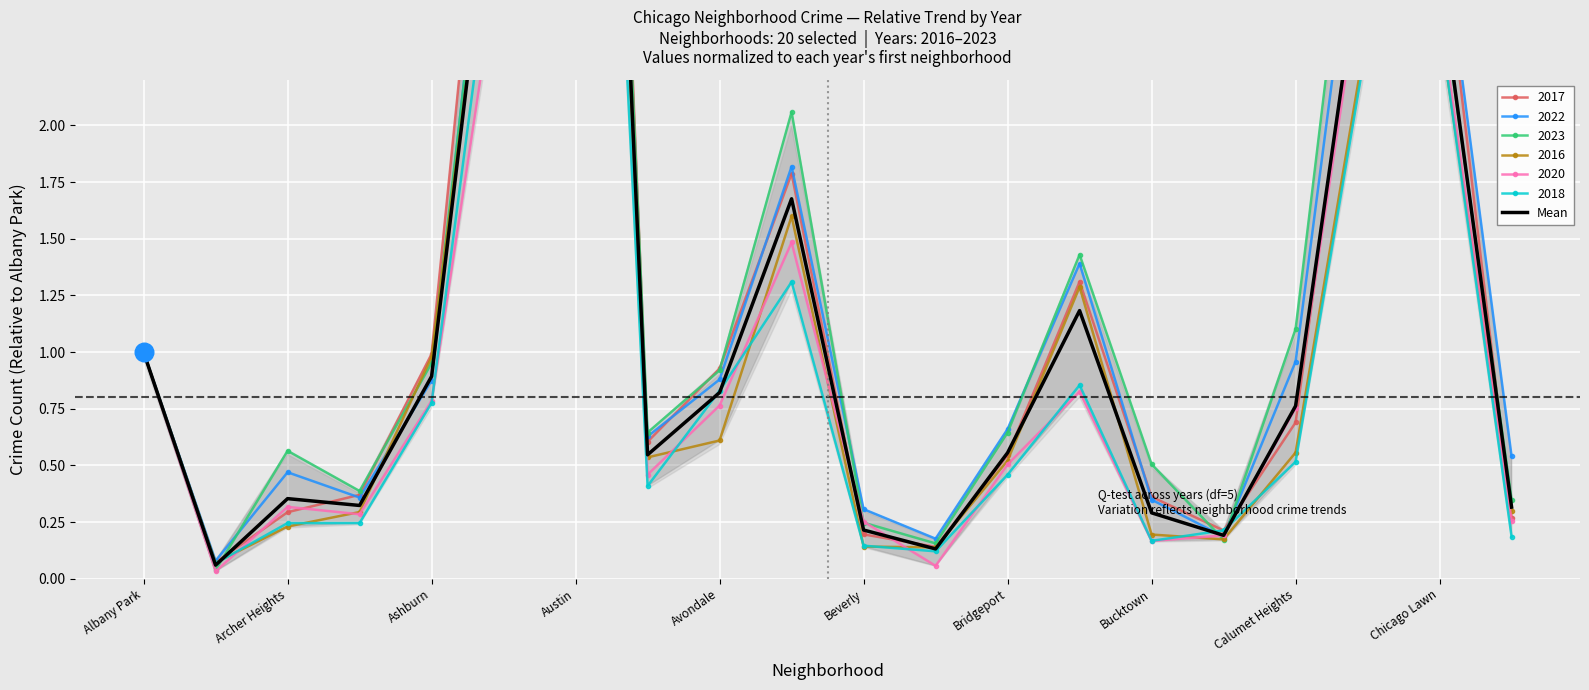

Which has a higher value, Albany Park or Archer Heights?

Albany Park